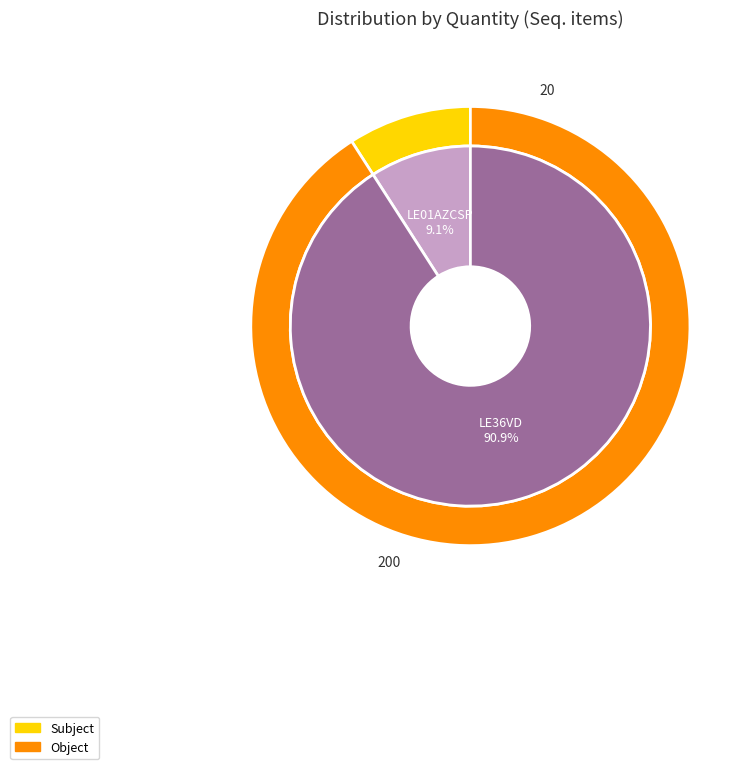

To the nearest percent, what is the difference between the 2 and 1 slice percentages?

82%